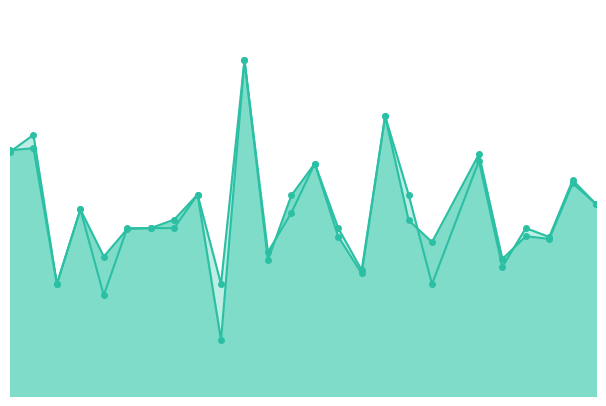

Does the chart display data point markers on the line(s)?

Yes